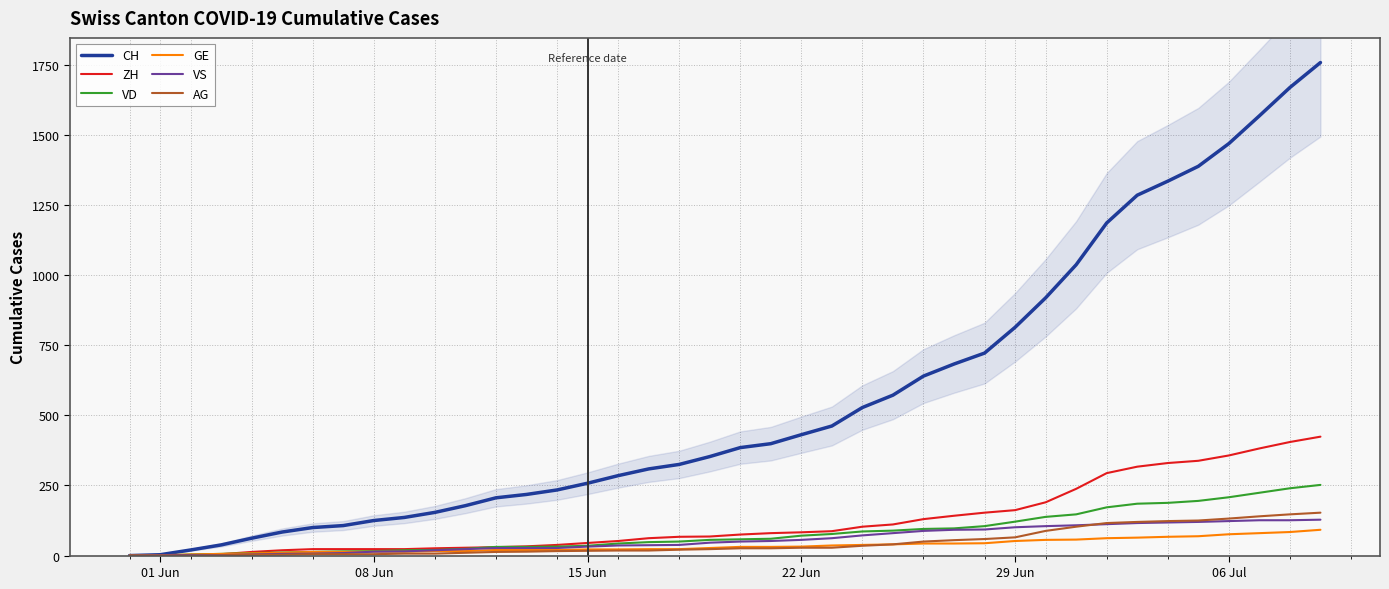

What is the maximum value for ZH?

424